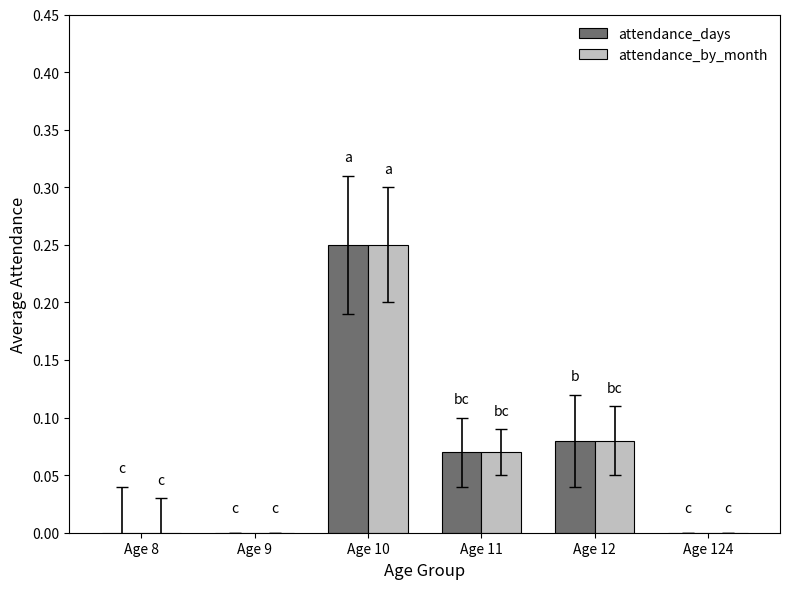

What are all the series names shown in the legend?

attendance_days, attendance_by_month